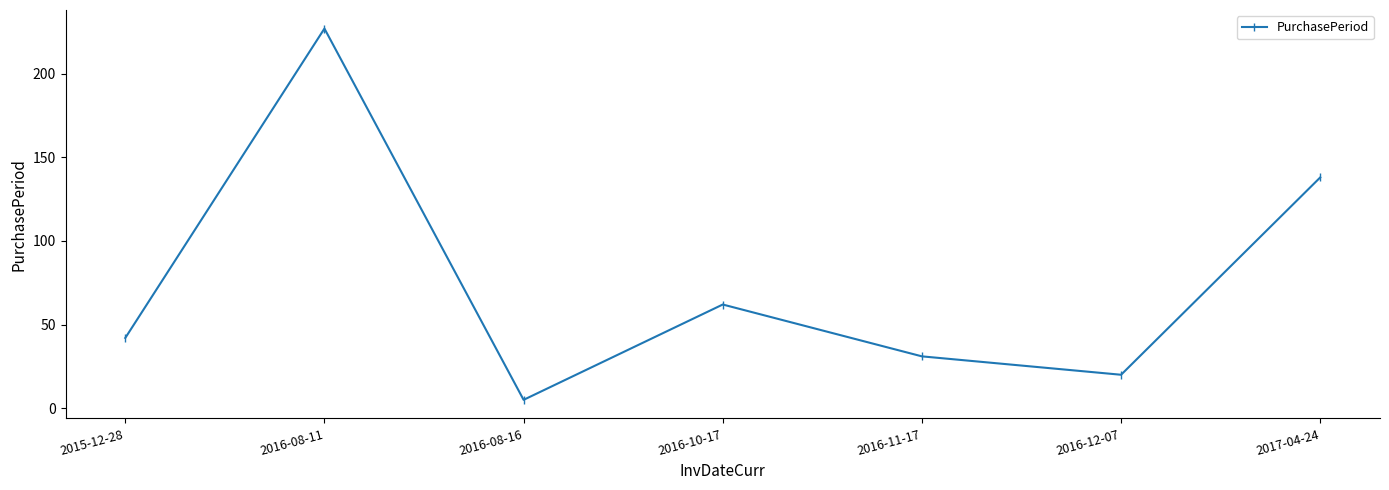

What is the smallest value displayed?

5